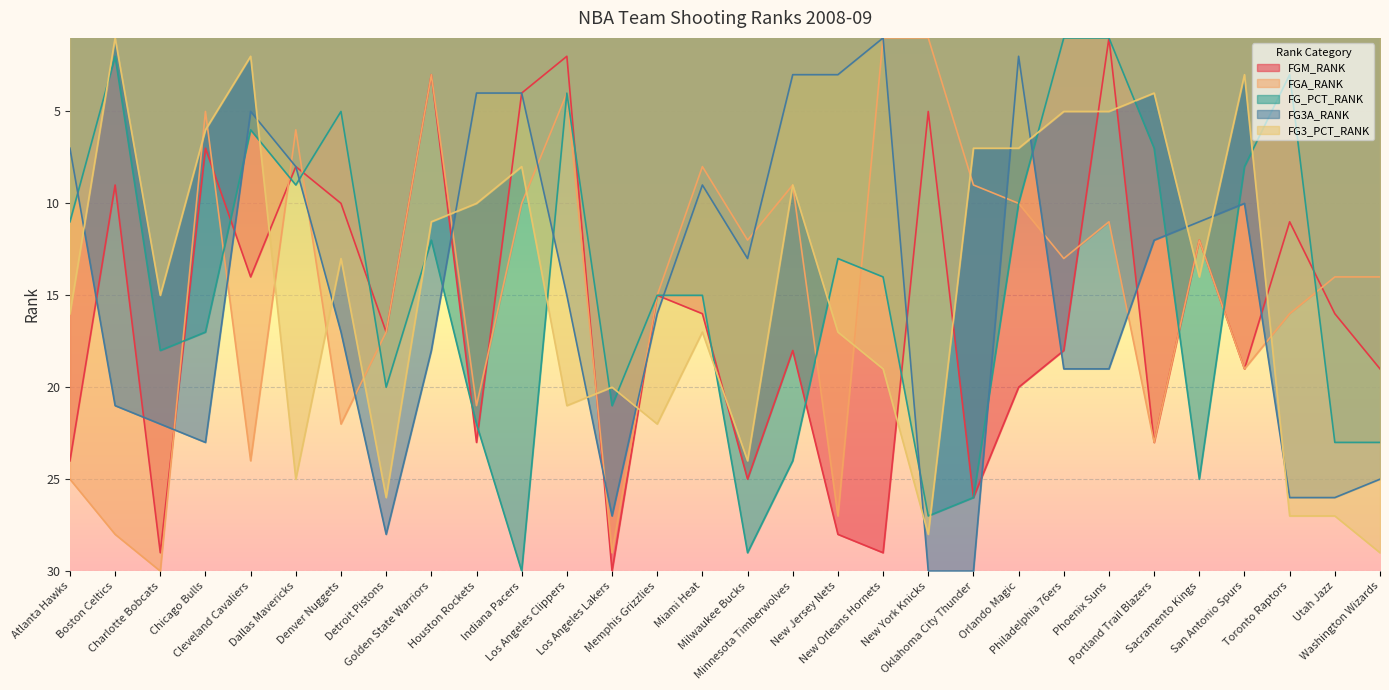

Where is the first local maximum for FG3A_RANK?

Chicago Bulls